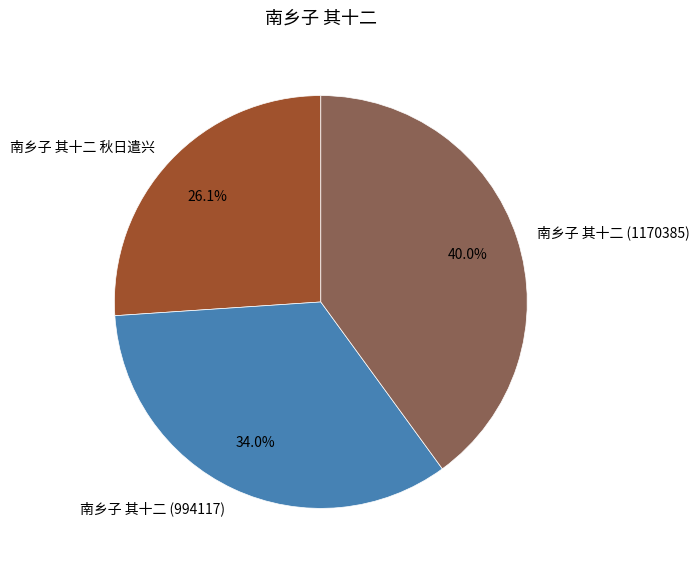

Does 南乡子 其十二 (994117) account for over 50% of the chart?

No